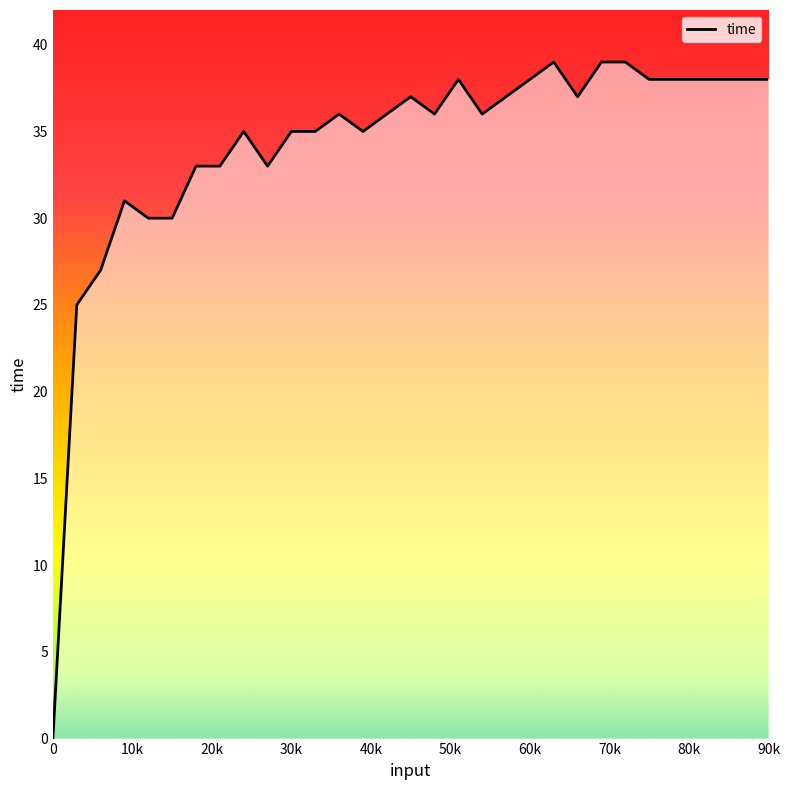

What is the difference between the maximum and minimum values?

39